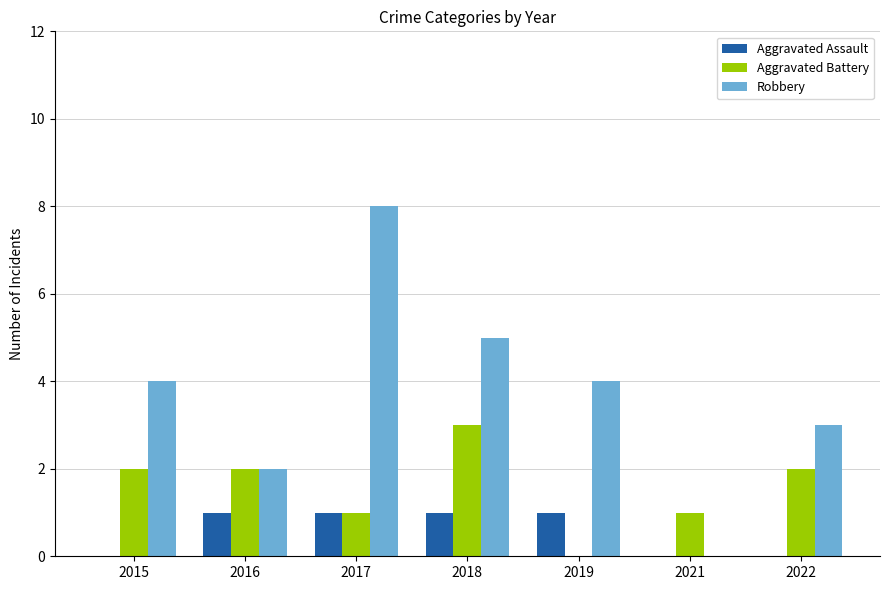

Reading left to right, transcribe all the data shown in this chart.

Aggravated Assault: 2015=0	2016=1	2017=1	2018=1	2019=1	2021=0	2022=0
Aggravated Battery: 2015=2	2016=2	2017=1	2018=3	2019=0	2021=1	2022=2
Robbery: 2015=4	2016=2	2017=8	2018=5	2019=4	2021=0	2022=3